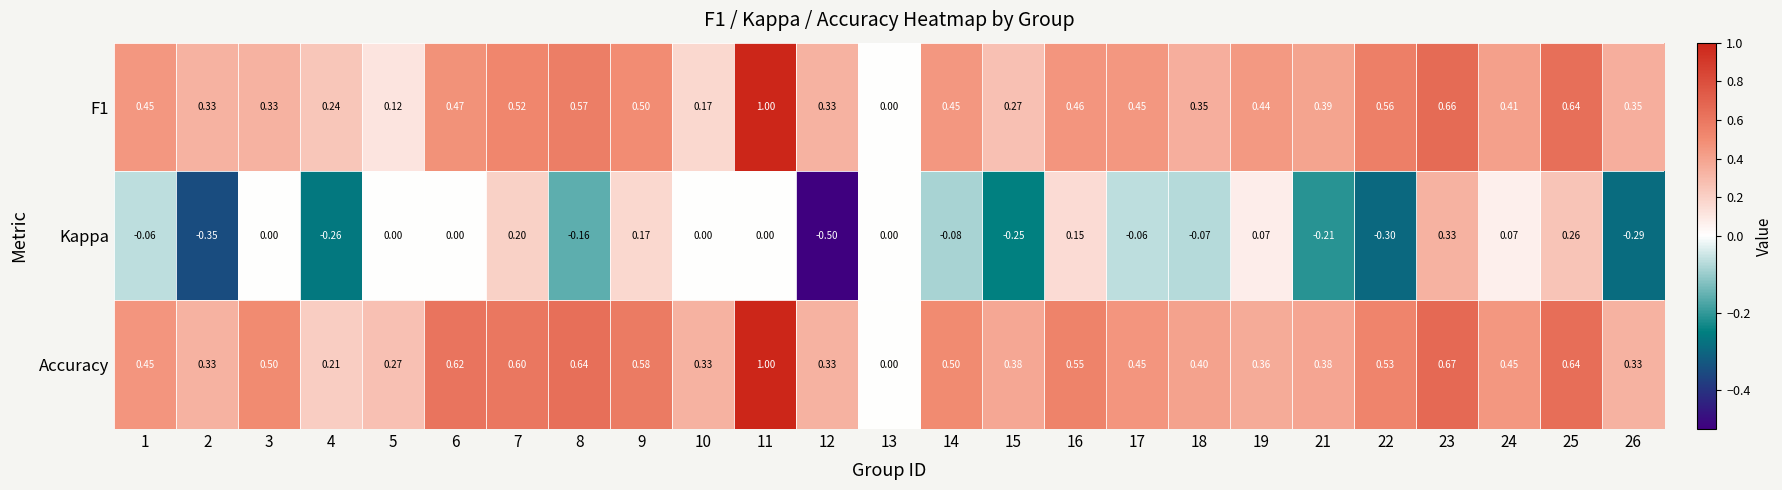

Which category has the lowest value across all series?

12